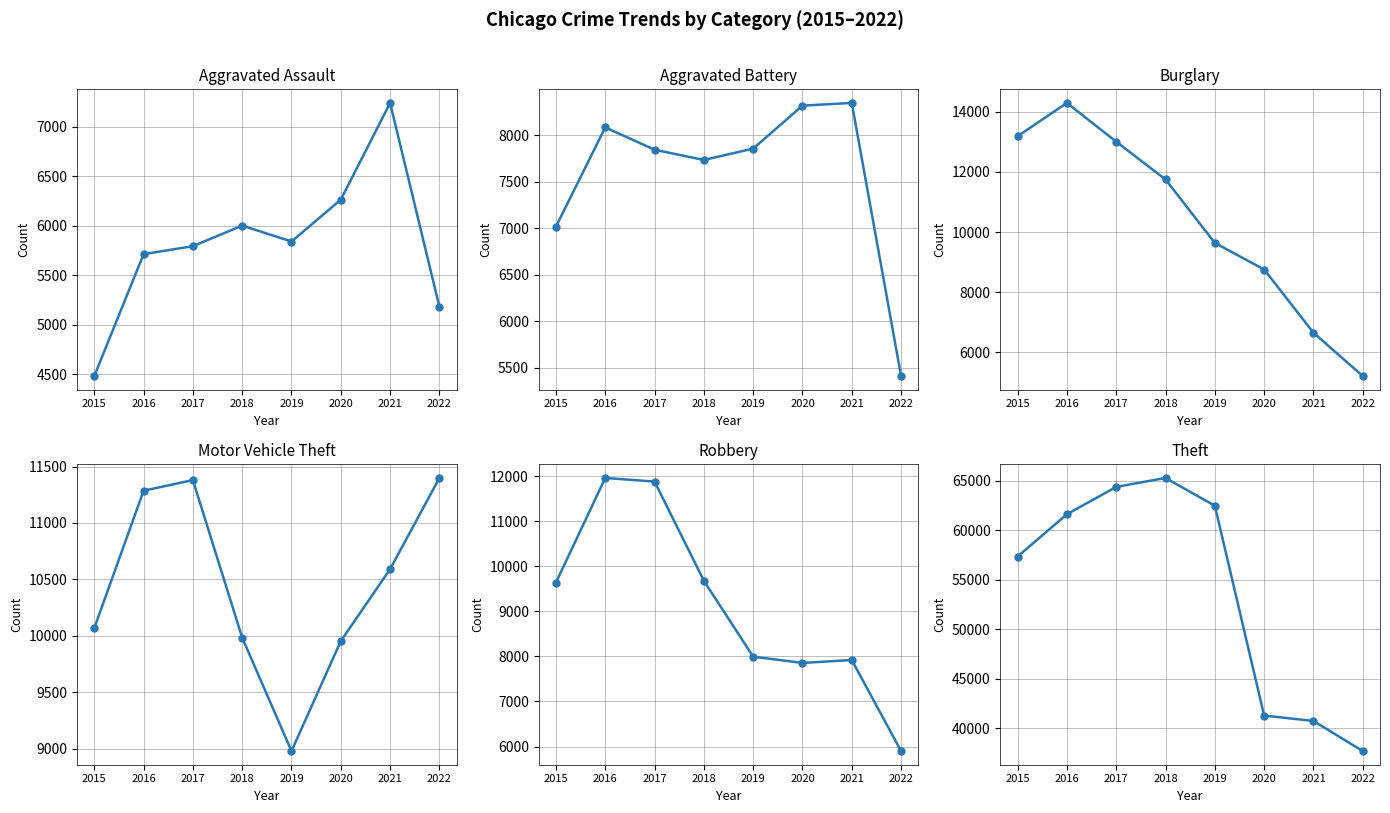

What is the lowest value of the Aggravated Assault series?

4480